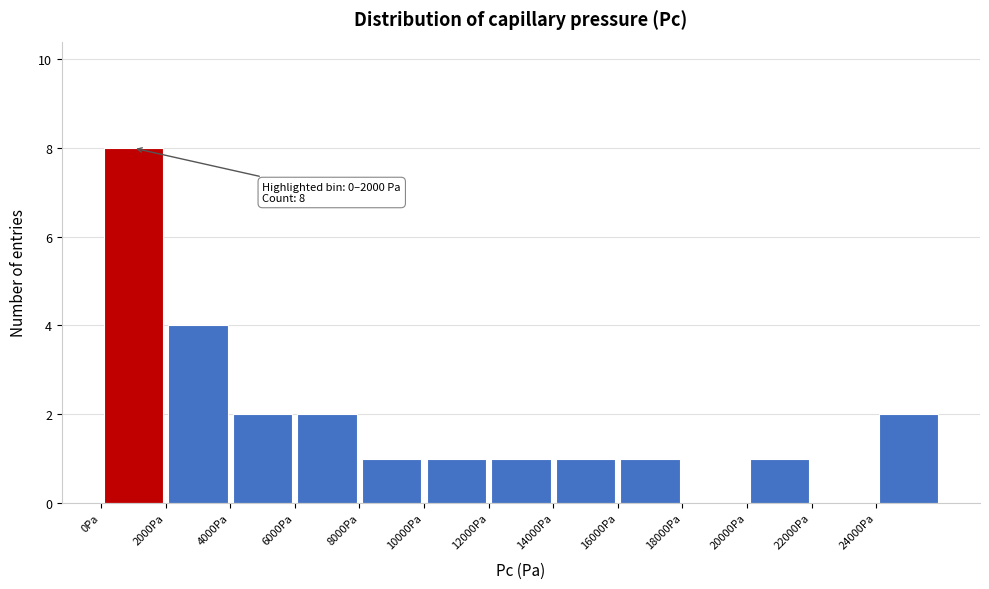

Which range on the x-axis has the tallest bar?

0 to 2000